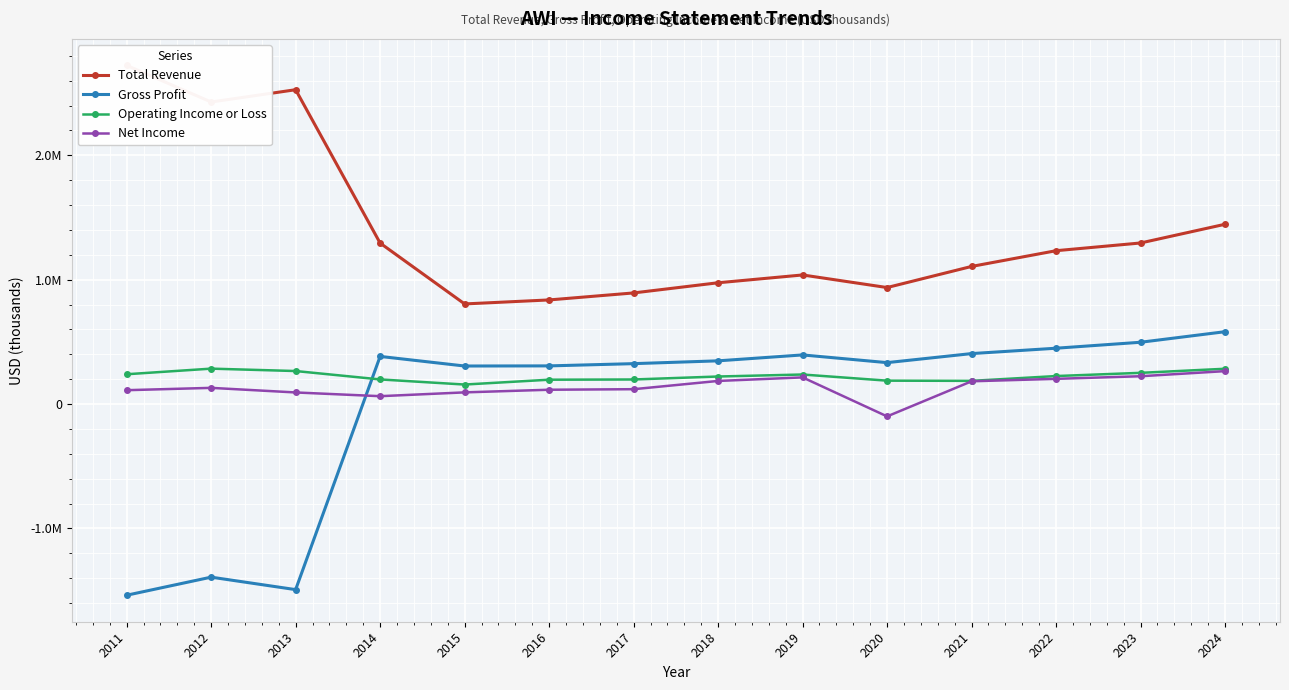

Reading left to right, extract all data points from this chart.

Total Revenue: 2011=2723100	2012=2428700	2013=2527400	2014=1294300	2015=805100	2016=837300	2017=893600	2018=975300	2019=1038100	2020=936900	2021=1106600	2022=1233100	2023=1295200	2024=1445700
Gross Profit: 2011=-1537000	2012=-1391600	2013=-1491800	2014=383100	2015=306000	2016=307000	2017=325000	2018=347600	2019=395100	2020=333200	2021=405900	2022=449100	2023=497000	2024=581900
Operating Income or Loss: 2011=239800	2012=284900	2013=265600	2014=198100	2015=157000	2016=195900	2017=197700	2018=221600	2019=237700	2020=188200	2021=186600	2022=225300	2023=251100	2024=283900
Net Income: 2011=111600	2012=130300	2013=93400	2014=63400	2015=94000	2016=115200	2017=119600	2018=185900	2019=214500	2020=-99100	2021=183200	2022=202900	2023=223800	2024=264900